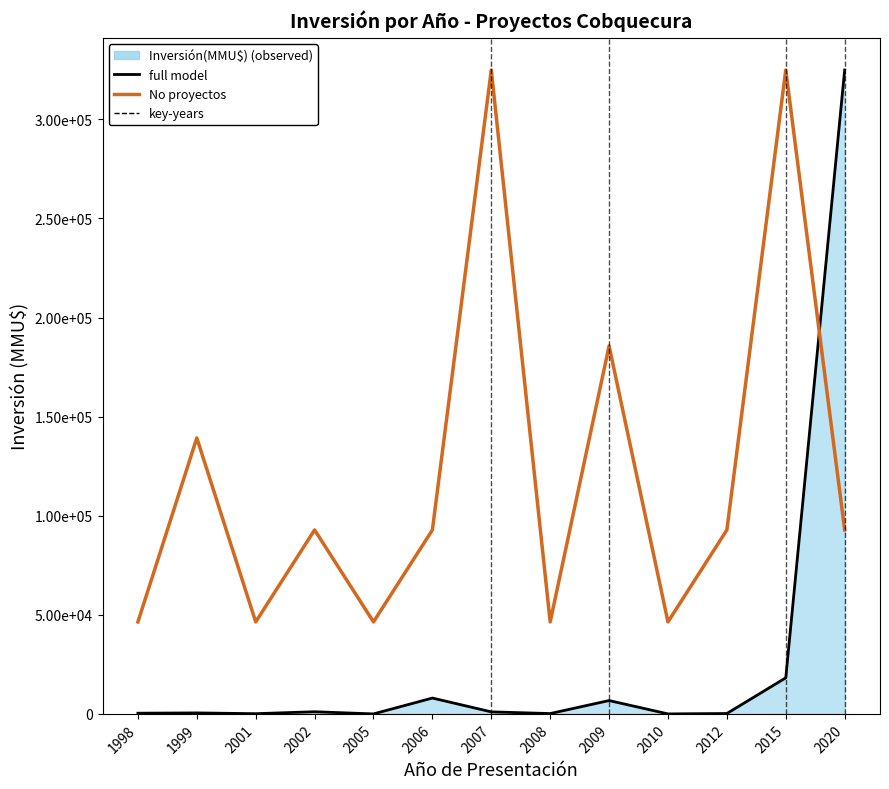

At which category does No (proyectos) reach its first local valley?

2001